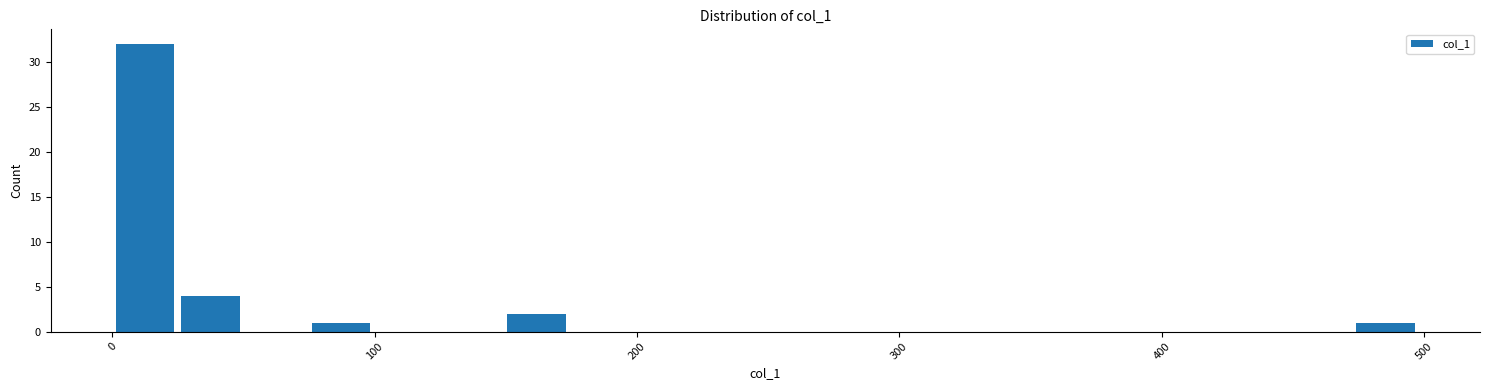

Read against the x-axis, roughly where is the centre of the tallest bar?

10